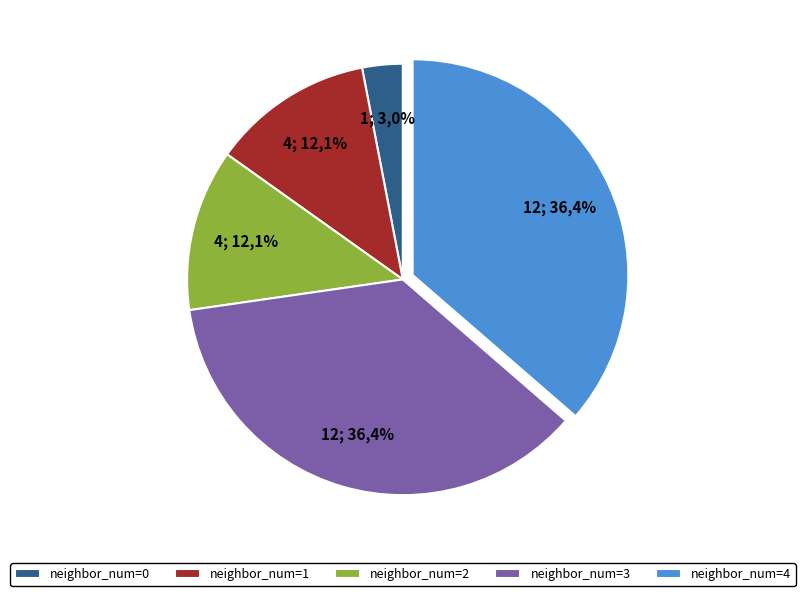

How many segments does this pie chart have?

5